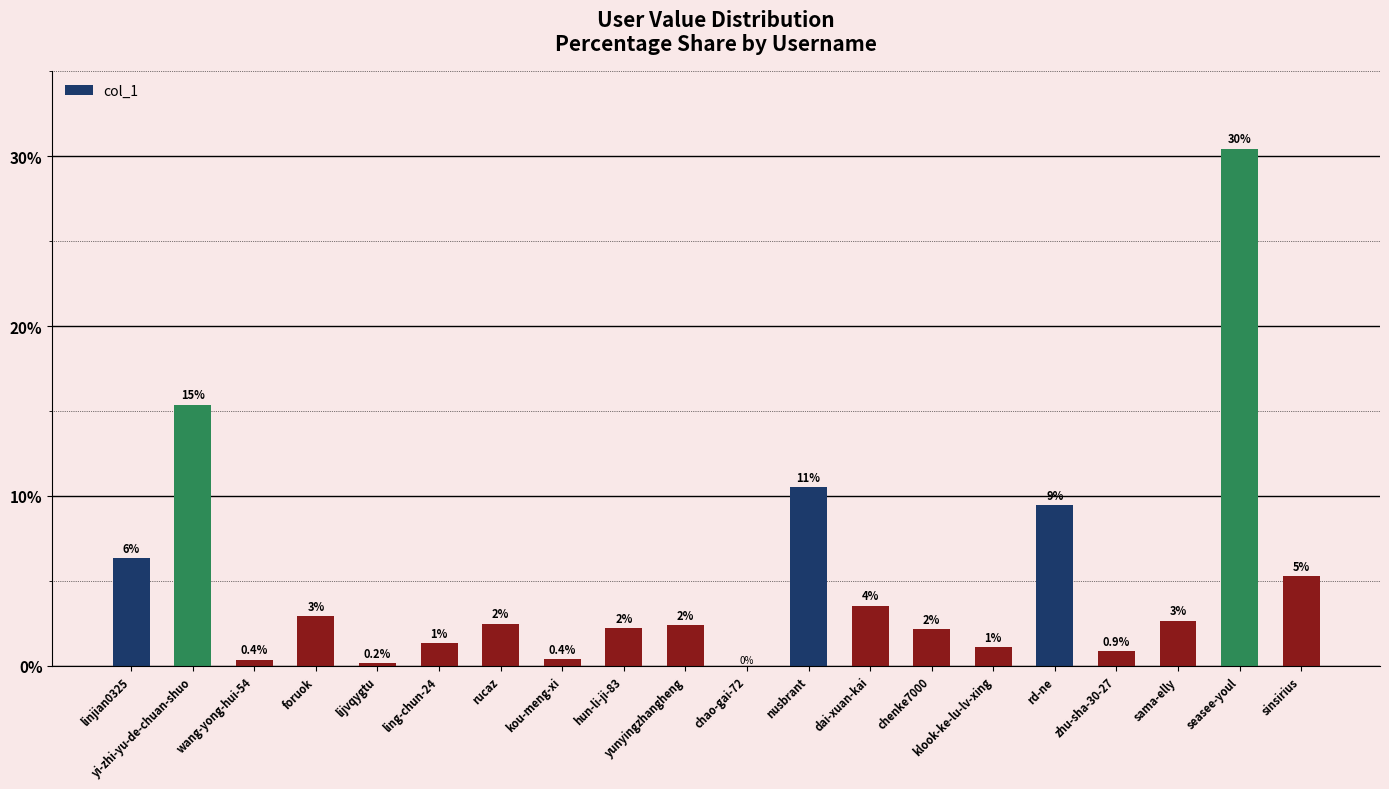

How many distinct data groups are displayed?

1